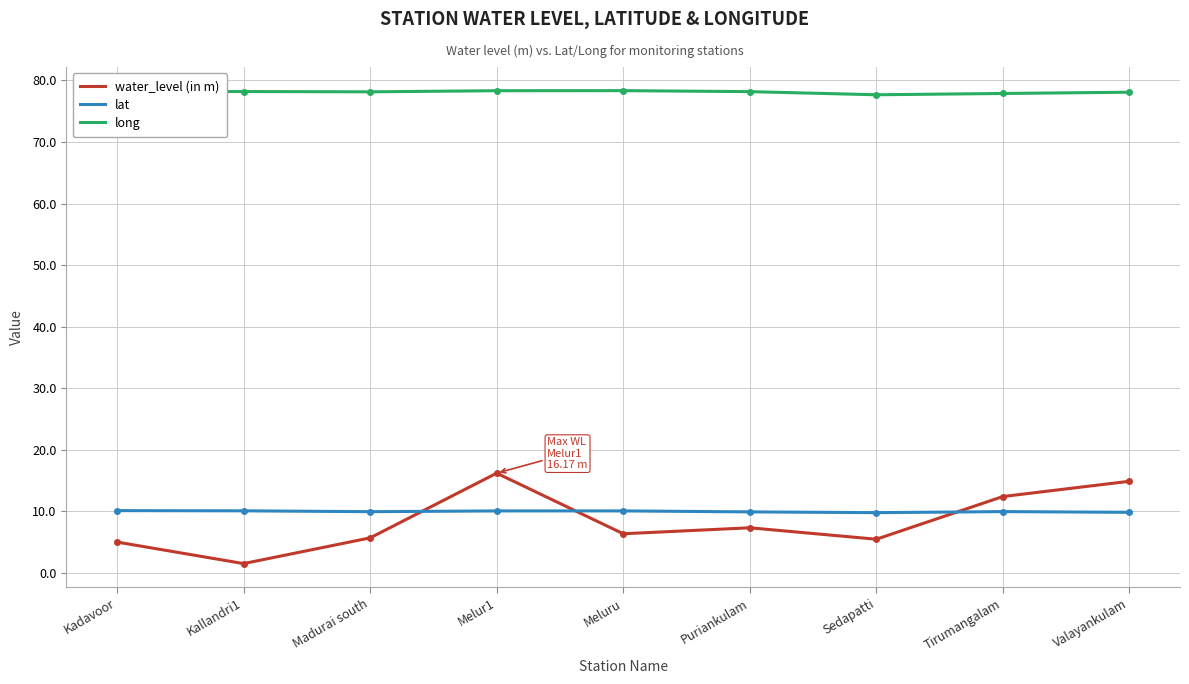

What are all the series names shown in the legend?

water_level (in m), lat, long